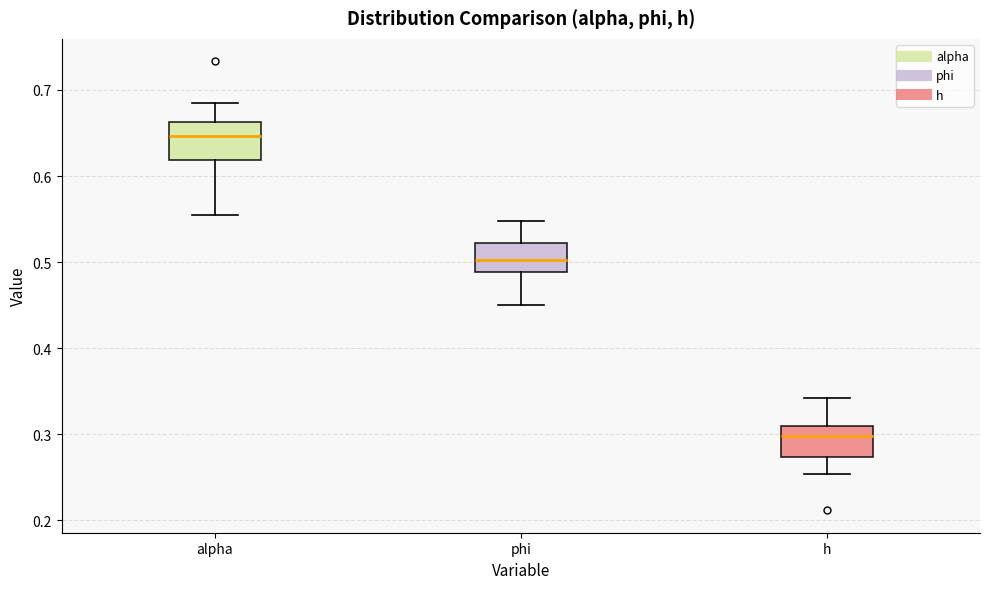

Which box has the highest median line?

alpha